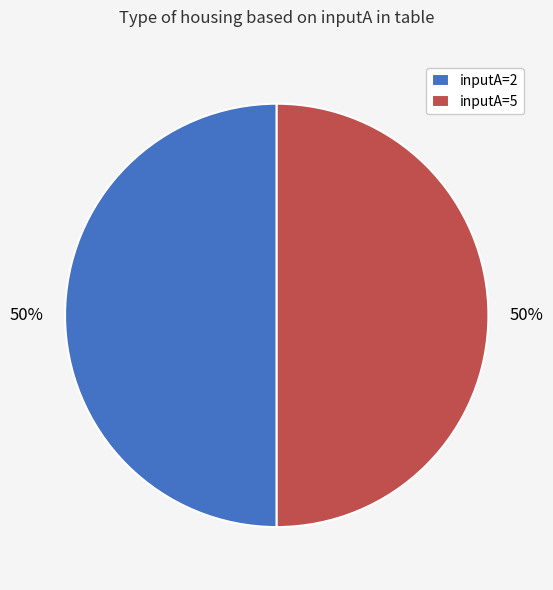

Is it true that inputA=2 is 59% of the pie?

False